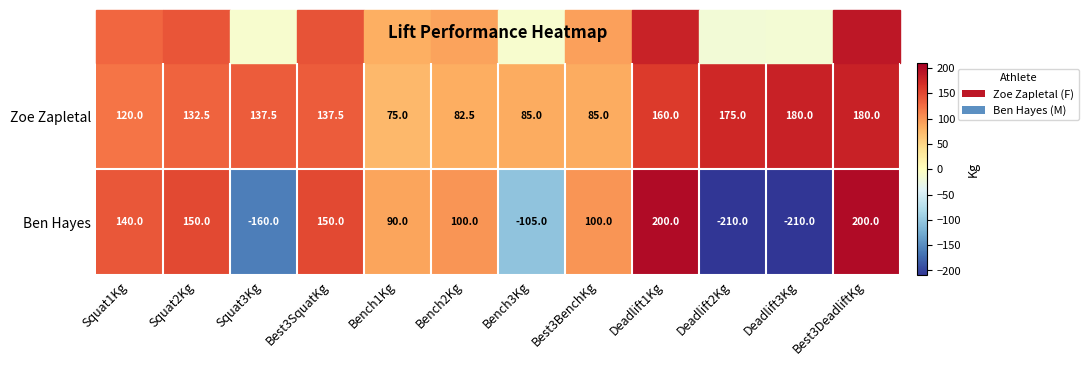

Read the Ben Hayes value at Deadlift3Kg.

-210.0